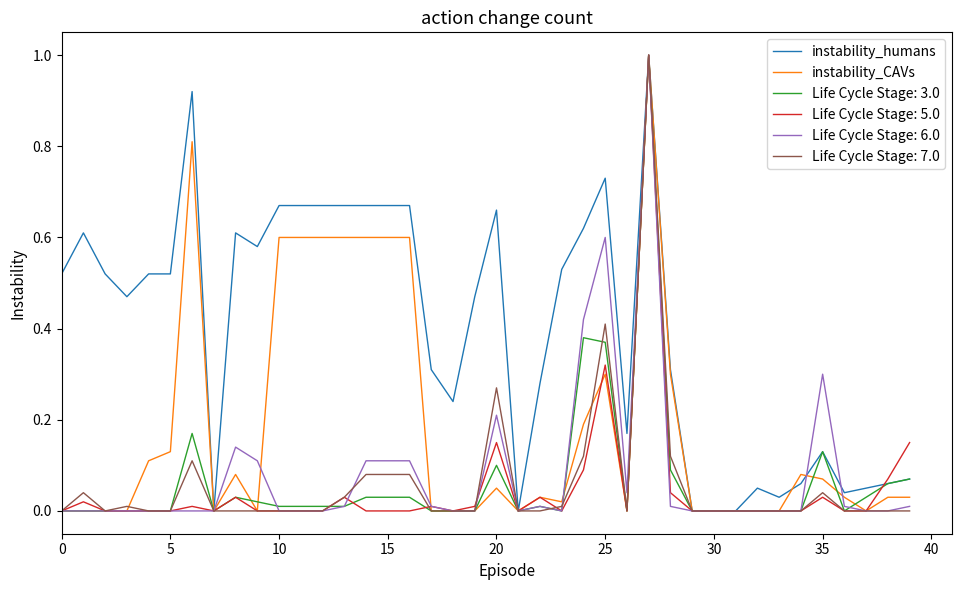

What are all the series names shown in the legend?

instability_humans, instability_CAVs, Life Cycle Stage: 3.0, Life Cycle Stage: 5.0, Life Cycle Stage: 6.0, Life Cycle Stage: 7.0